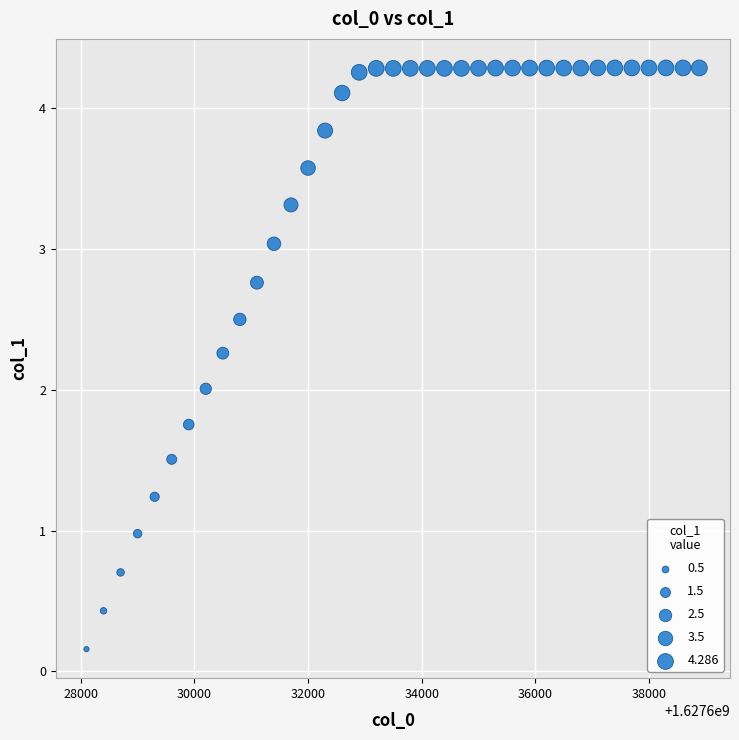

What is the range of Y values (max minus min)?

4.1